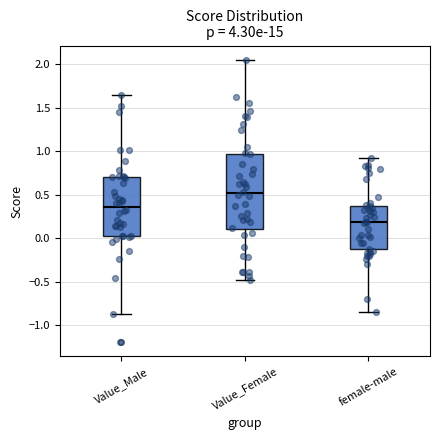

Reading left to right, transcribe this box plot: for each box, give where its median line is, the range the box spans, and where its two whiskers end, as read against the y-axis. The values are not printed on the chart, so give them approximately, as read against the axis.

Value_Male: median 0.35, box 0.05 to 0.70, whiskers -0.85 to 1.65
Value_Female: median 0.50, box 0.10 to 0.95, whiskers -0.50 to 2.05
female-male: median 0.20, box -0.15 to 0.35, whiskers -0.85 to 0.90